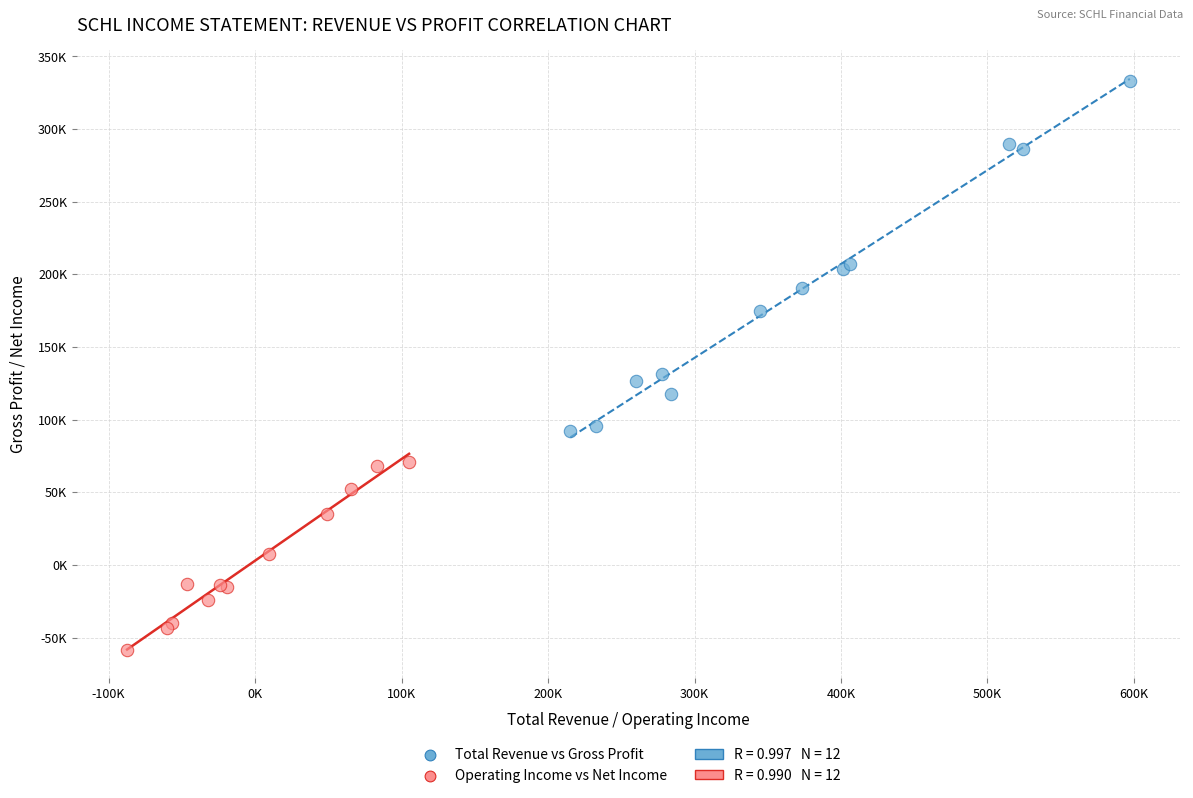

Which series has the widest spread of Y values?

Total Revenue vs Gross Profit